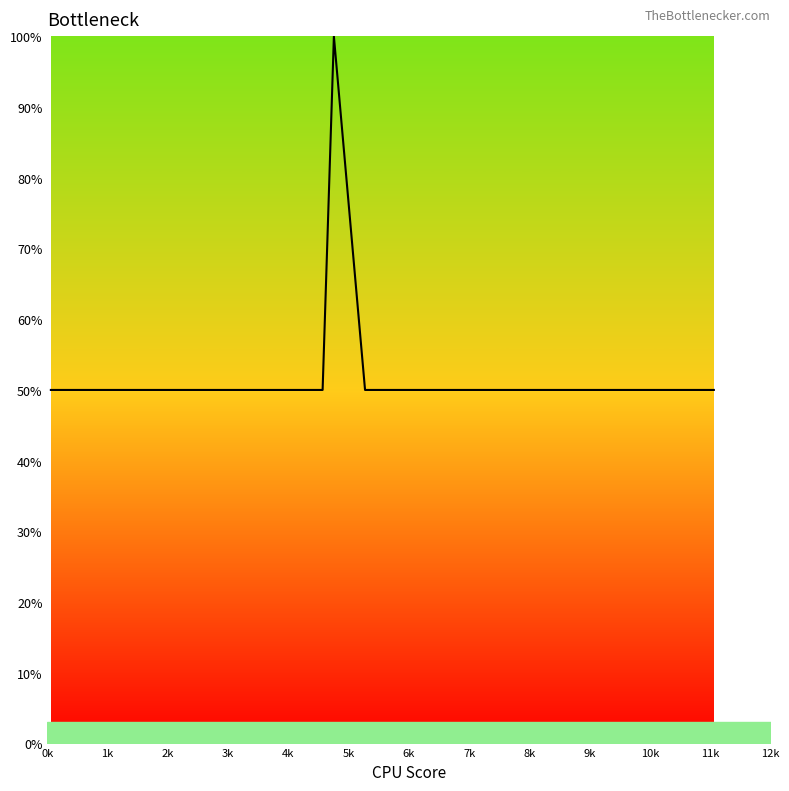

What is the maximum value shown in the chart?

100